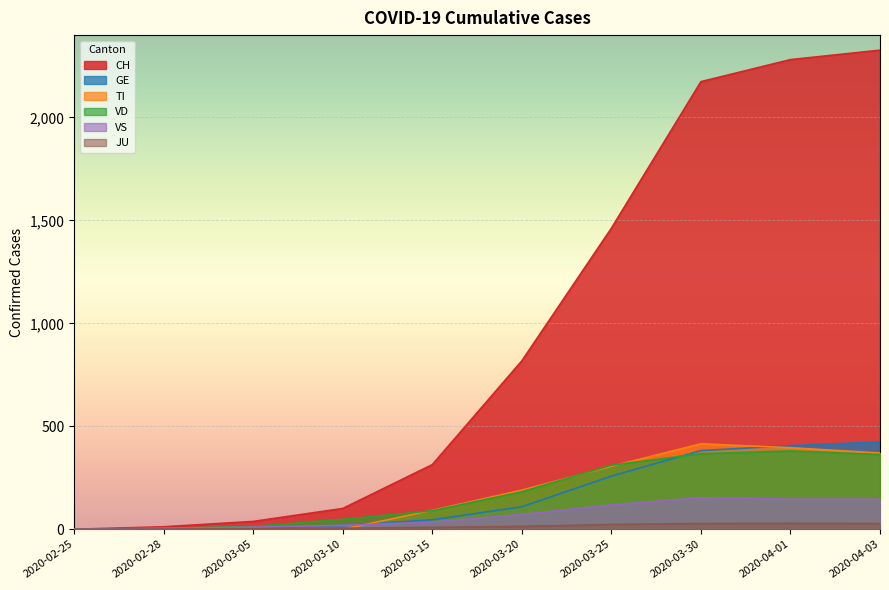

At 2020-03-15, list the series in order from smallest to largest.

JU, VS, GE, VD, TI, CH